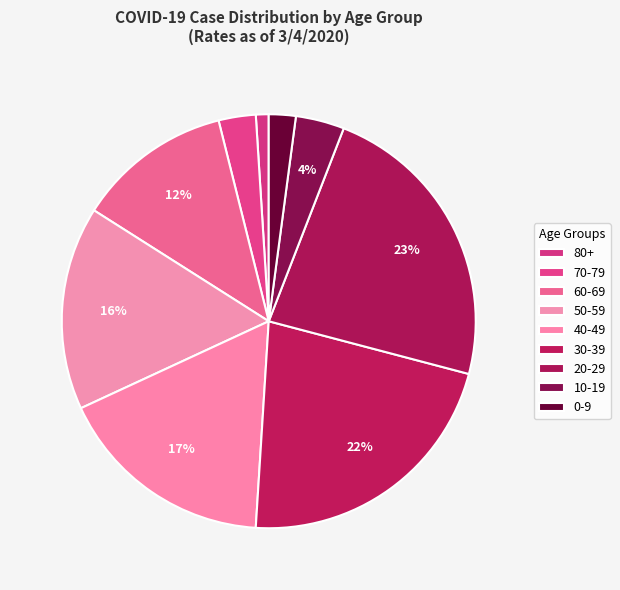

How many slices are in this pie chart?

9